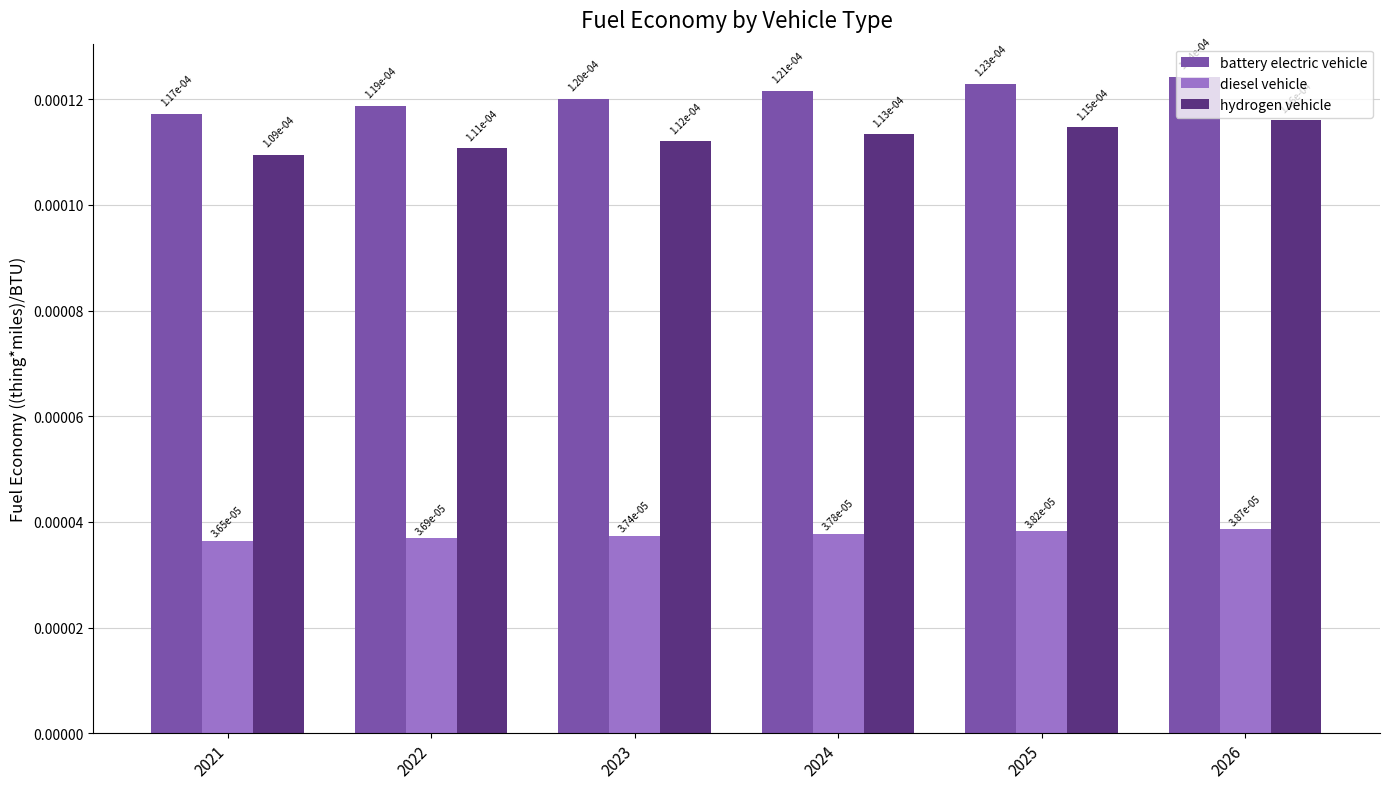

At which label does diesel vehicle reach its peak?

2026